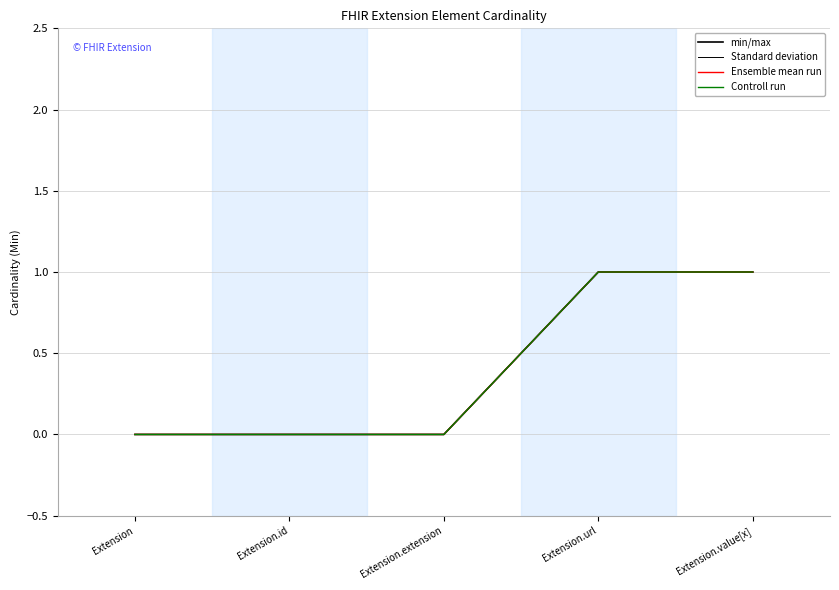

Is this an area chart (filled region under the line)?

No